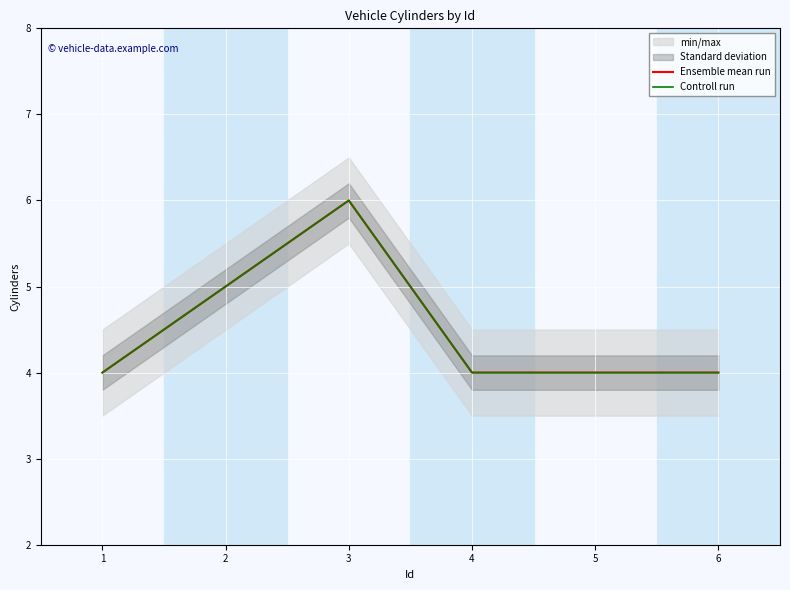

Reading left to right, what are all the values shown in this chart?

Ensemble mean run: 1=4	2=5	3=6	4=4	5=4	6=4
Controll run: 1=4	2=5	3=6	4=4	5=4	6=4